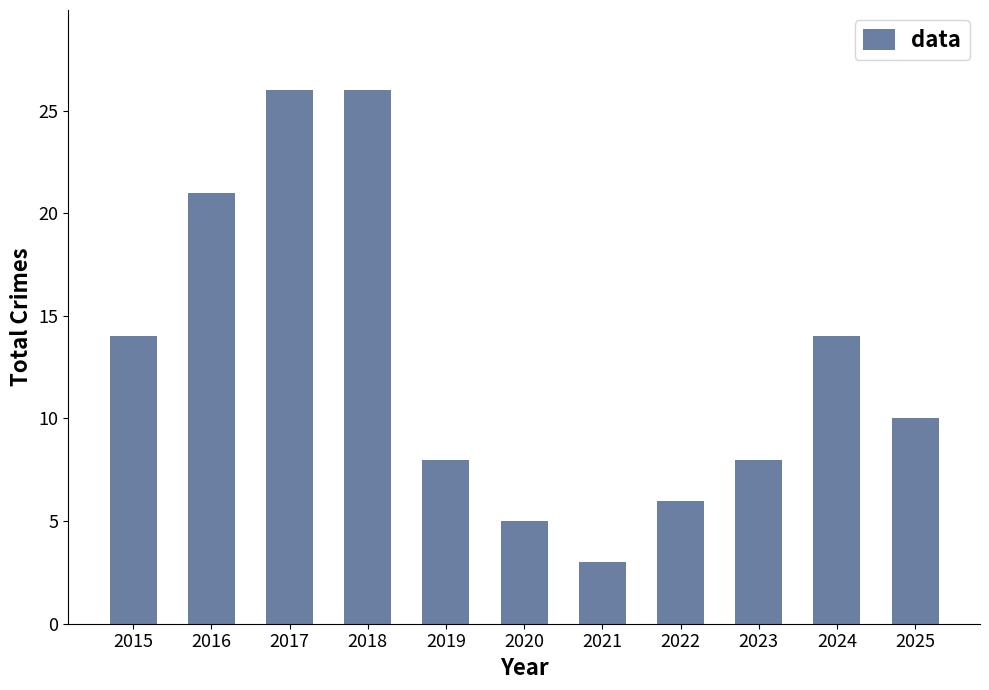

The value at 2023 is 2. True or false?

False